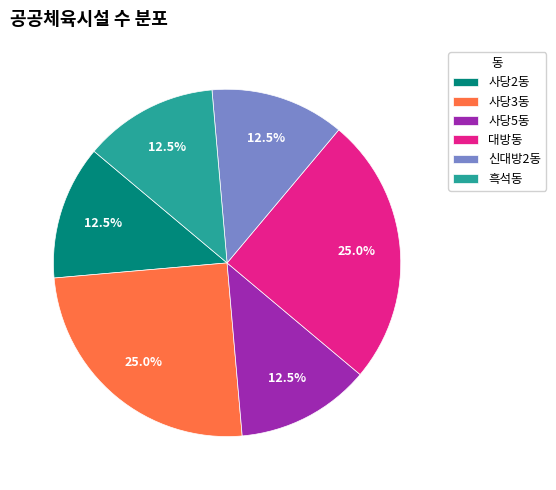

Approximately how many times larger is the value at 사당2동 compared to 신대방2동?

1.0